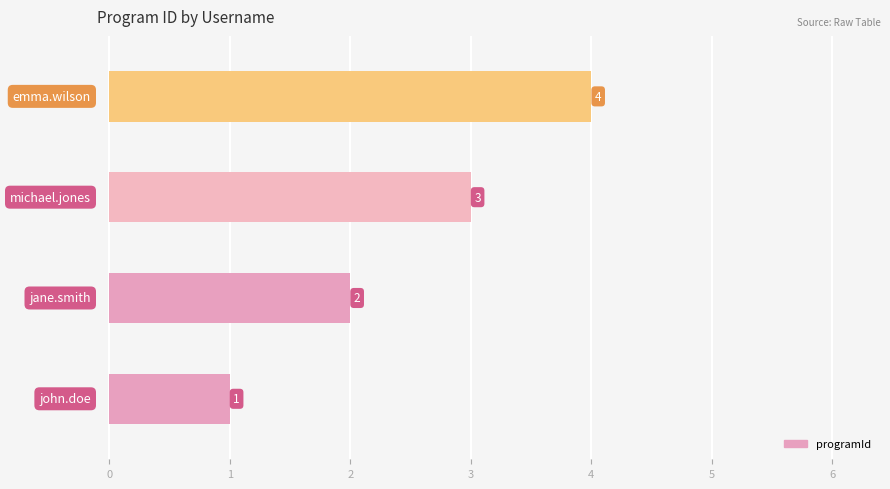

Count the values in the range 2 to 4.

3